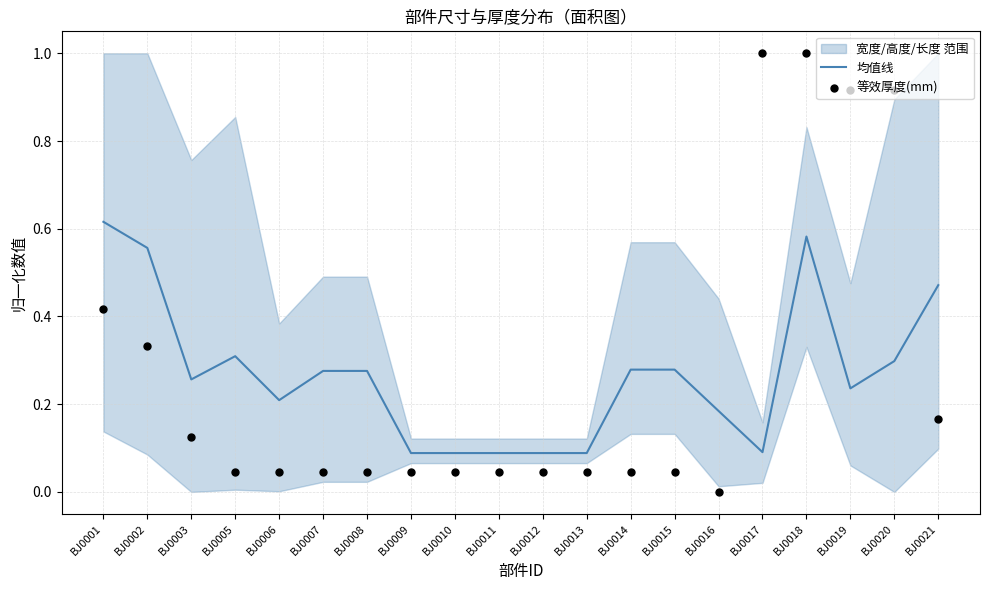

True or false: 均值线 has a value of 0.1 at BJ0017.

True